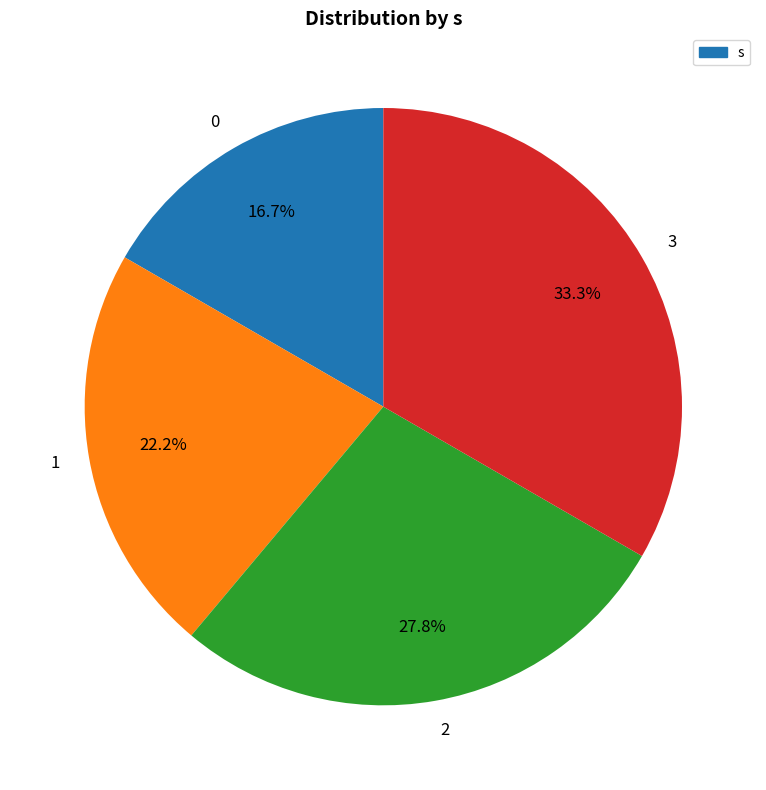

Approximately how many times larger is the value at 2 compared to 0?

1.7